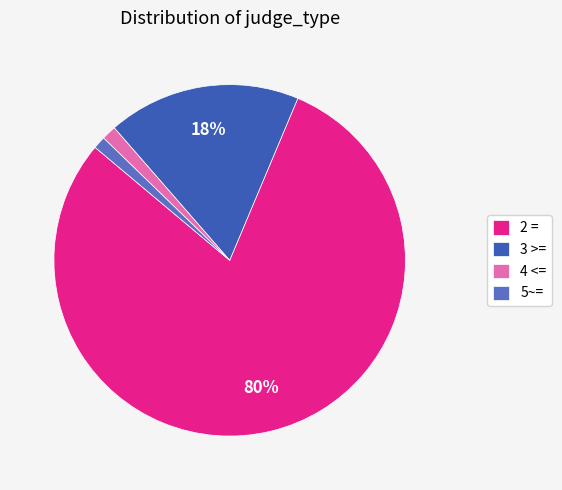

To the nearest percent, what portion does 2 = represent?

80%